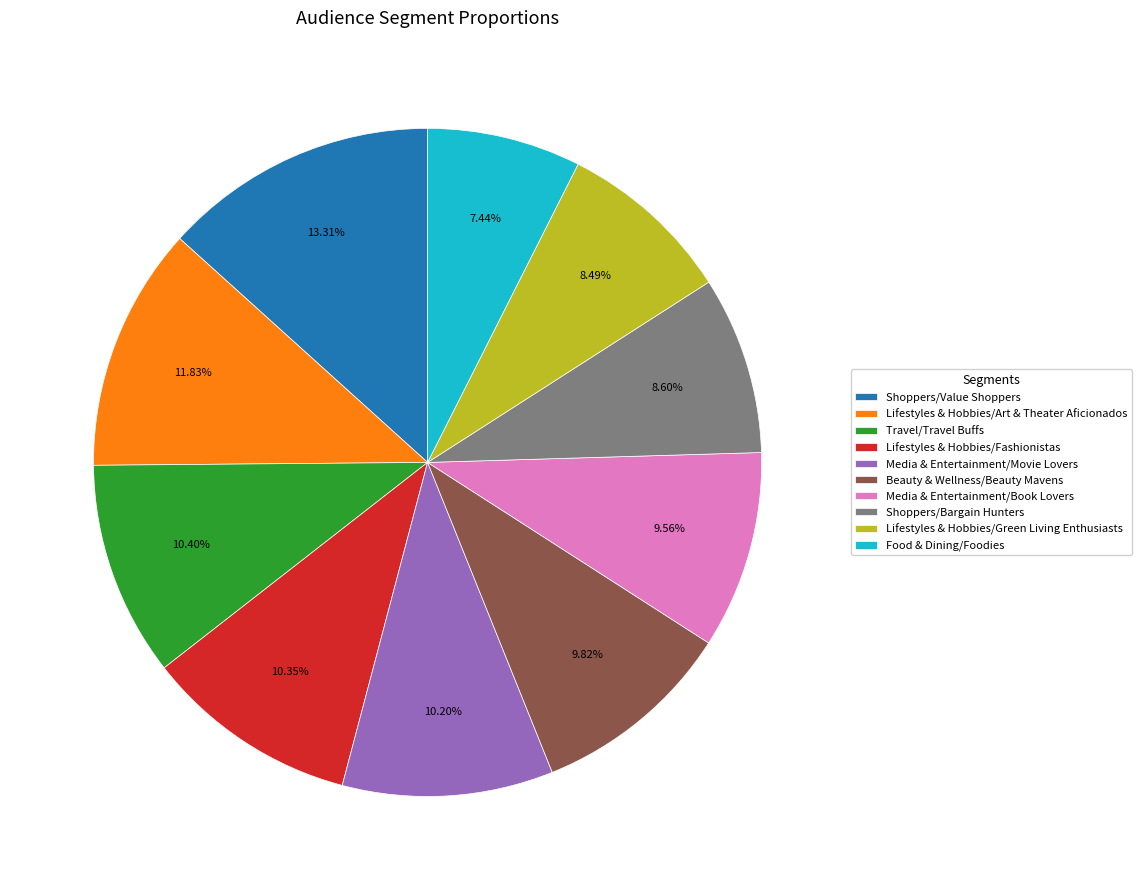

To the nearest percent, what is the combined percentage of Media & Entertainment/Movie Lovers and Beauty & Wellness/Beauty Mavens?

20%